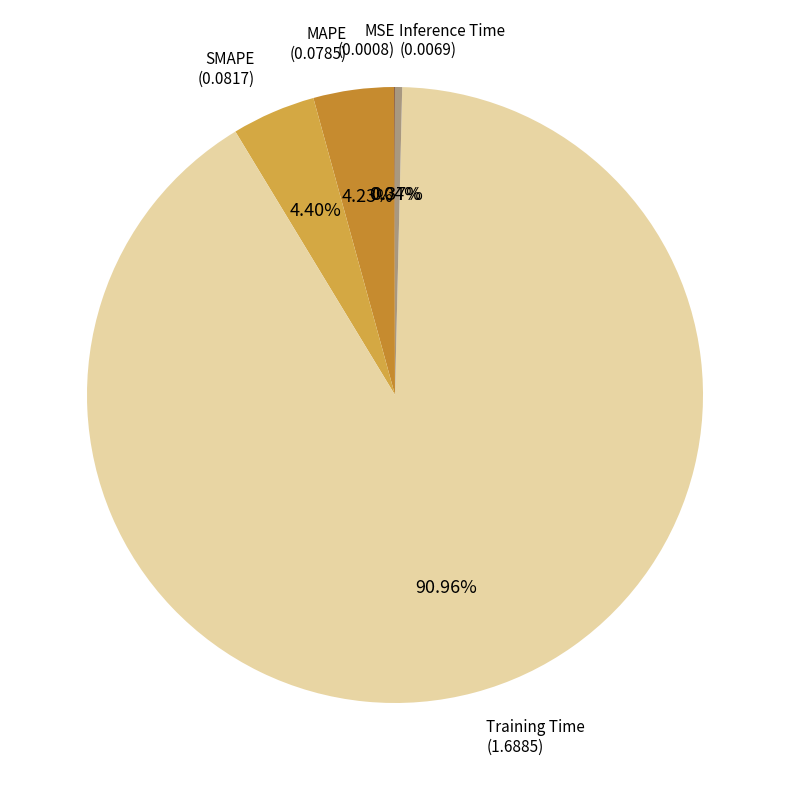

What is the majority slice?

Training Time